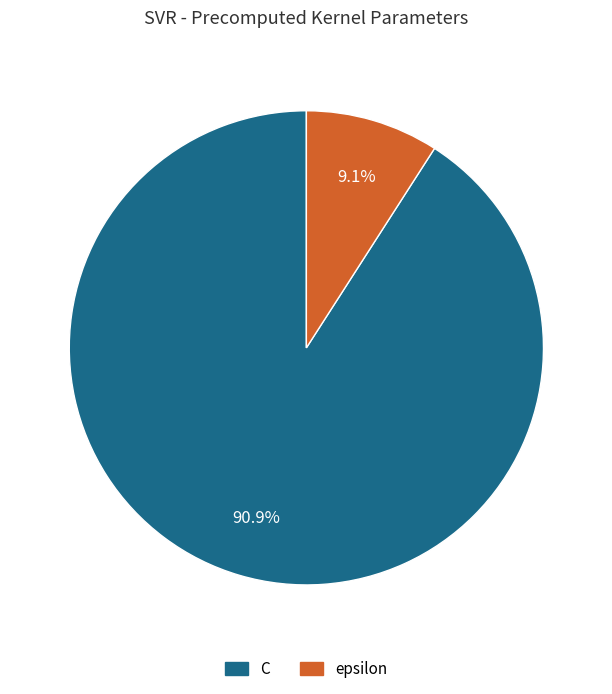

Count the number of slices in the pie.

2